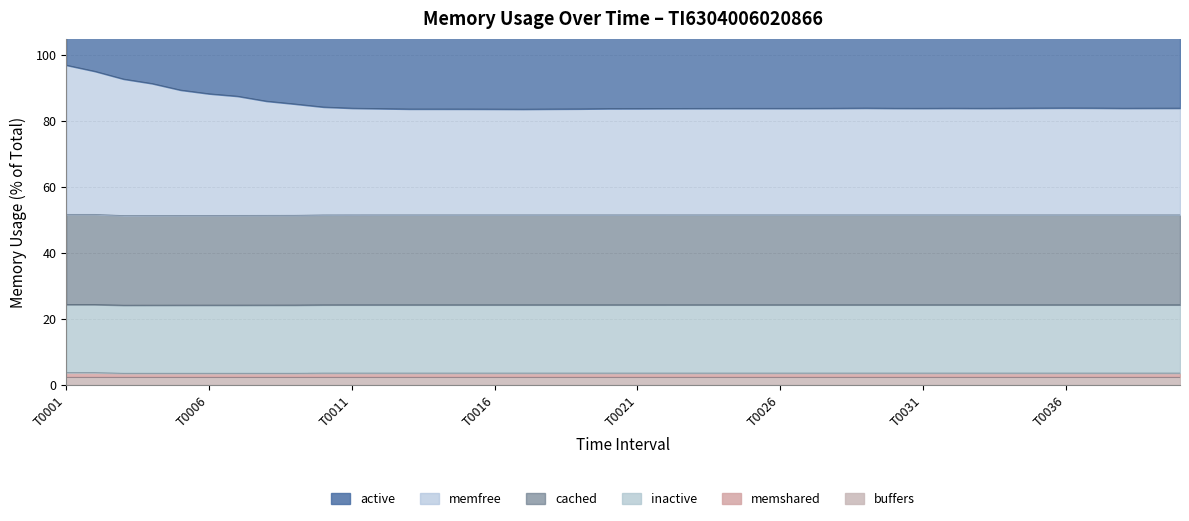

True or false: active and memfree intersect in this chart.

False